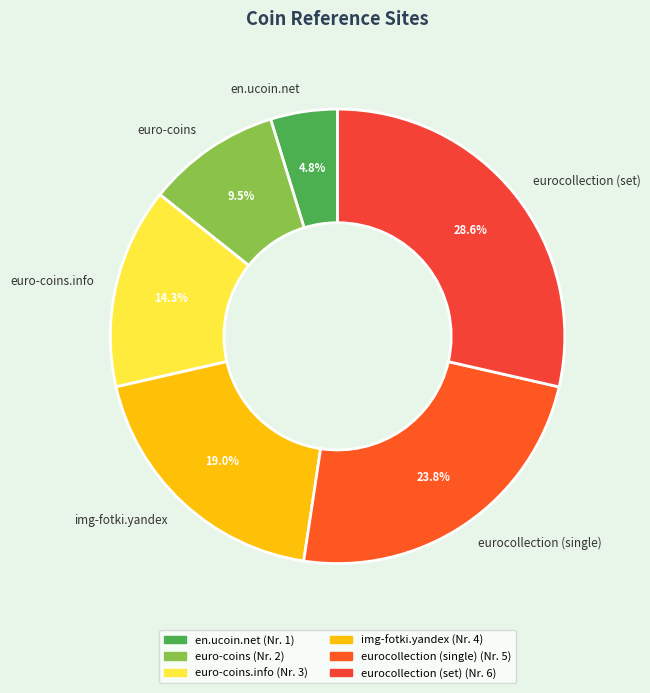

What is the smallest slice in the pie chart?

en.ucoin.net